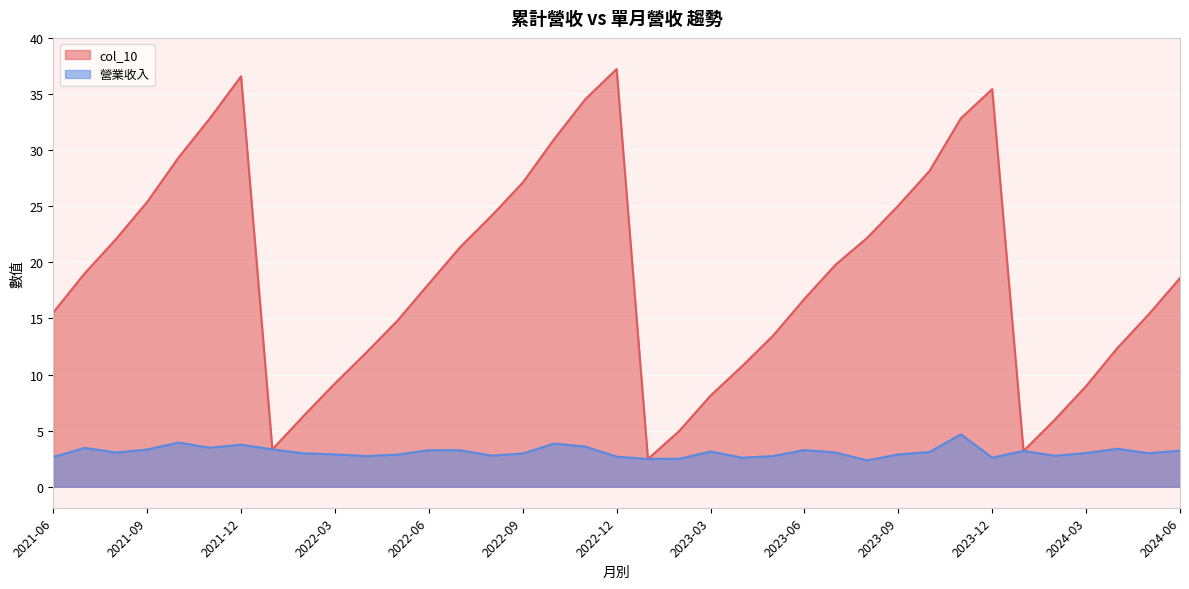

True or false: col_10 and 營業收入 cross at least once.

False